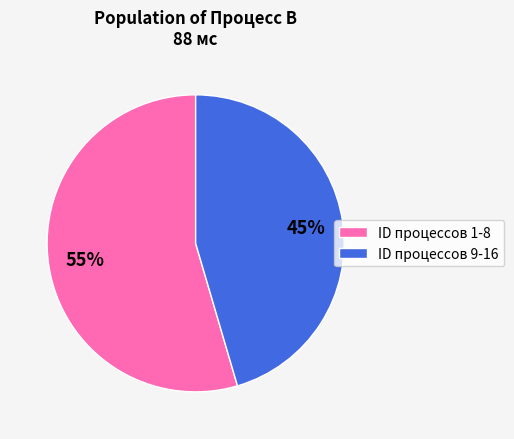

What is the majority slice?

ID процессов 1-8